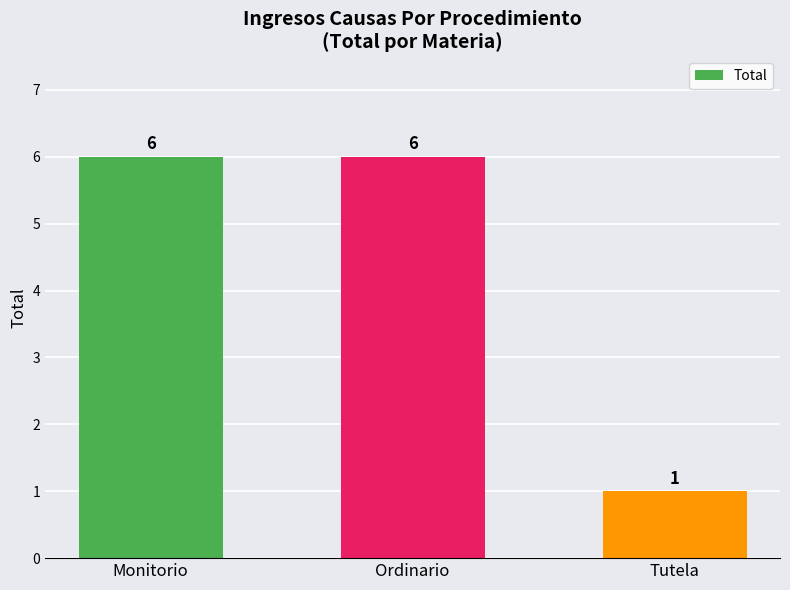

Does the chart contain any negative values?

No